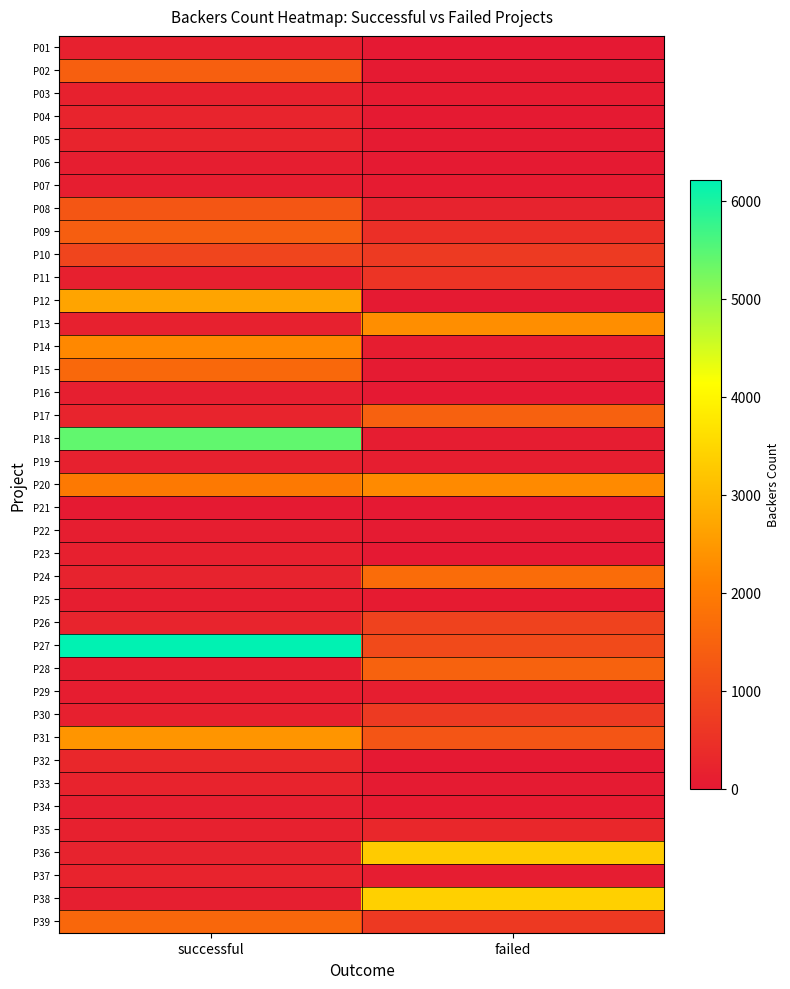

Reading left to right, transcribe all the data shown in this chart.

P01: successful=158	failed=0
P02: successful=1425	failed=24
P03: successful=174	failed=53
P04: successful=227	failed=18
P05: successful=220	failed=44
P06: successful=98	failed=27
P07: successful=100	failed=55
P08: successful=1249	failed=200
P09: successful=1396	failed=452
P10: successful=890	failed=674
P11: successful=142	failed=558
P12: successful=2673	failed=15
P13: successful=163	failed=2307
P14: successful=2220	failed=88
P15: successful=1606	failed=48
P16: successful=129	failed=1
P17: successful=226	failed=1467
P18: successful=5419	failed=75
P19: successful=165	failed=120
P20: successful=1965	failed=2253
P21: successful=16	failed=5
P22: successful=107	failed=38
P23: successful=134	failed=12
P24: successful=198	failed=1684
P25: successful=111	failed=56
P26: successful=222	failed=838
P27: successful=6212	failed=1000
P28: successful=98	failed=1482
P29: successful=92	failed=106
P30: successful=149	failed=679
P31: successful=2431	failed=1220
P32: successful=303	failed=1
P33: successful=209	failed=37
P34: successful=131	failed=60
P35: successful=164	failed=296
P36: successful=201	failed=3304
P37: successful=211	failed=73
P38: successful=128	failed=3387
P39: successful=1600	failed=662